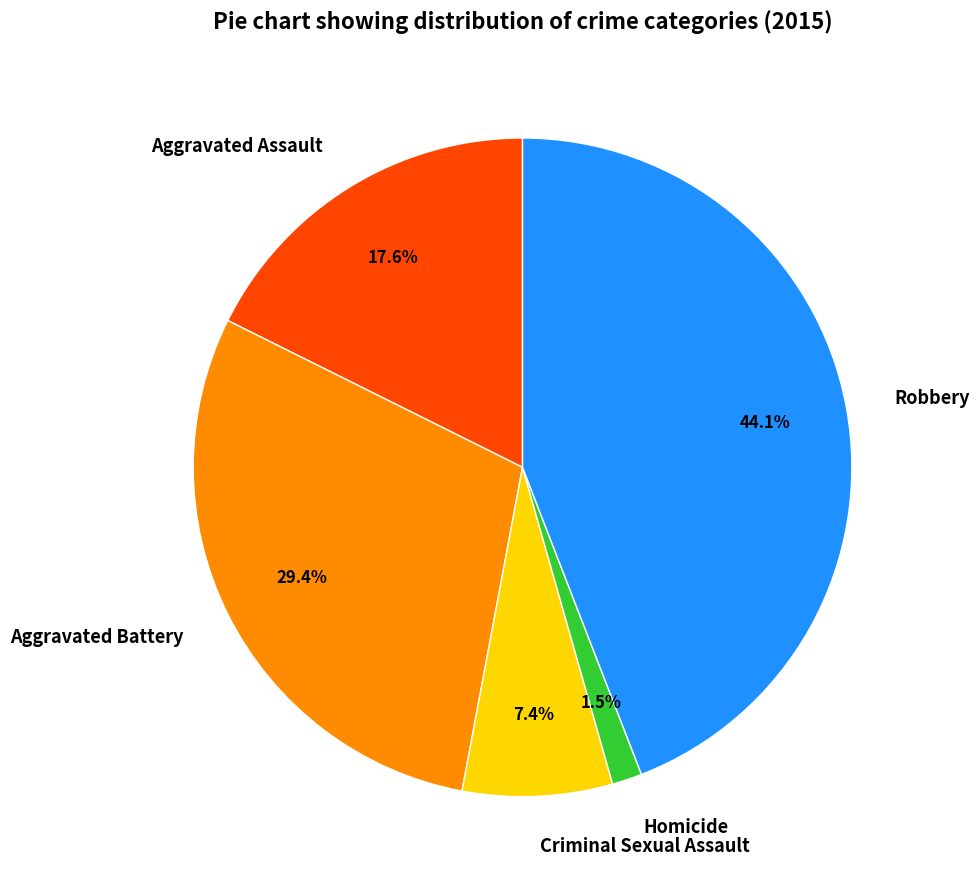

Combined, what portion of the pie is Robbery and Homicide?

45.6%